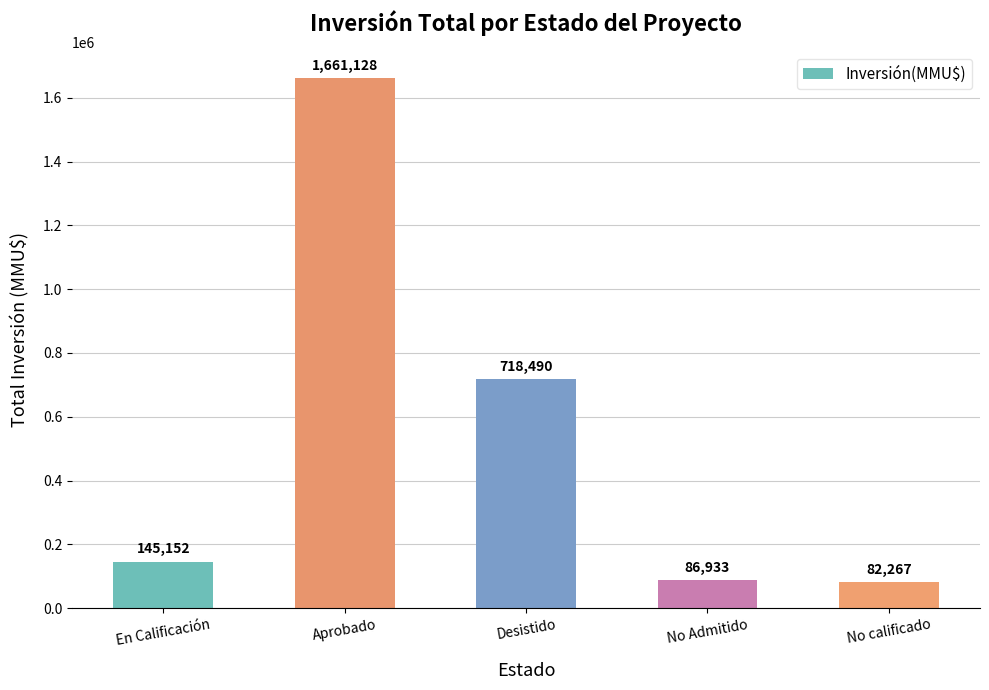

List the labels in order of value, largest first.

Aprobado, Desistido, En Calificación, No Admitido, No calificado